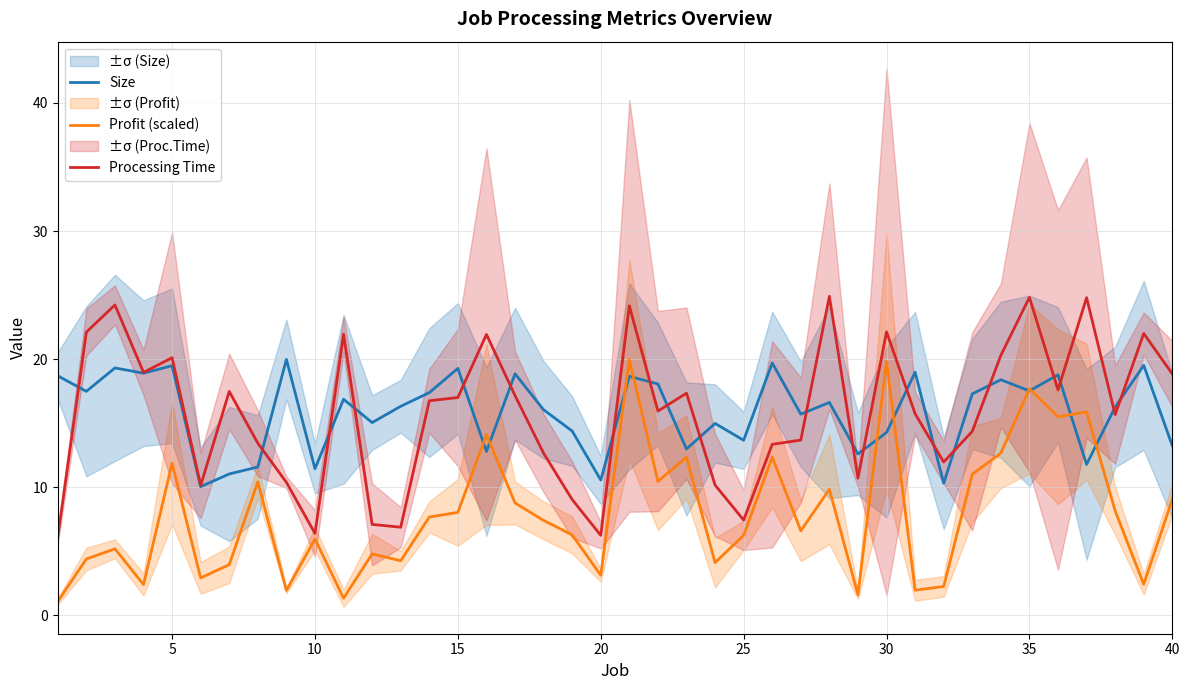

How many times do Size and Processing Time cross each other?

21